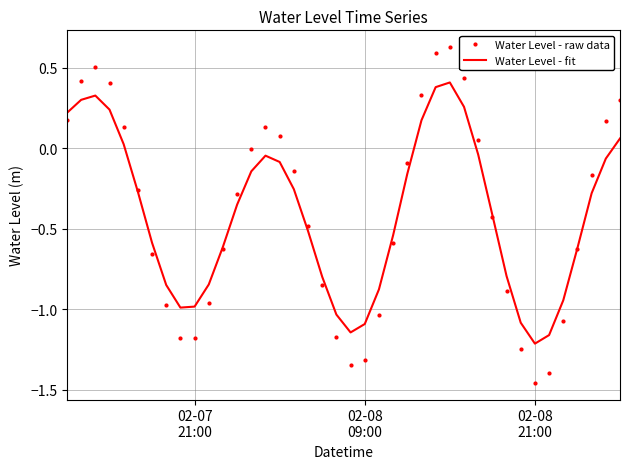

Rank the series by their maximum value, from highest to lowest.

Water Level - raw data, Water Level - fit